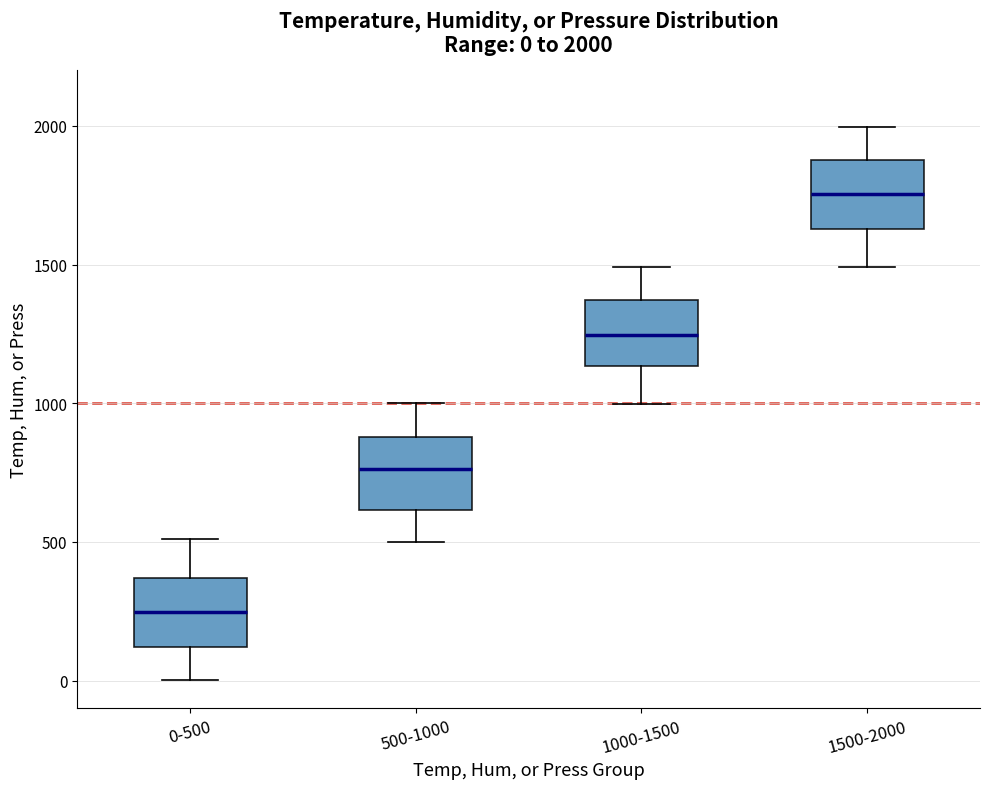

Which box has the lowest median line?

0-500